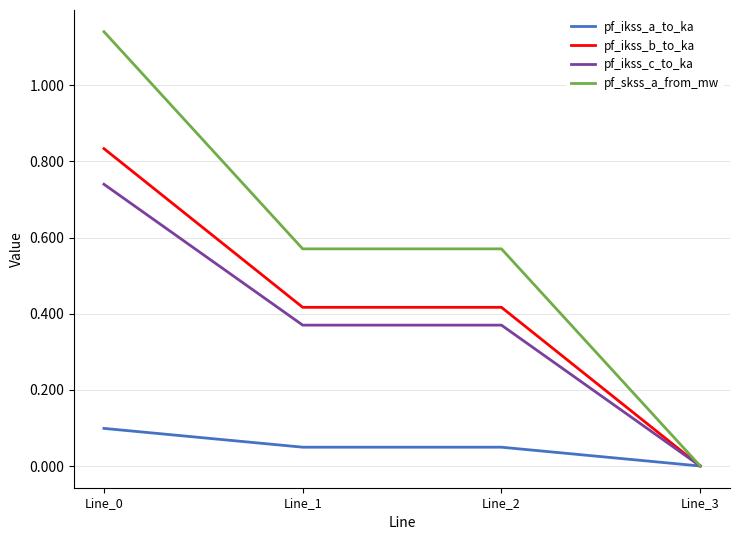

At which label is pf_ikss_b_to_ka closest to 0?

Line_3